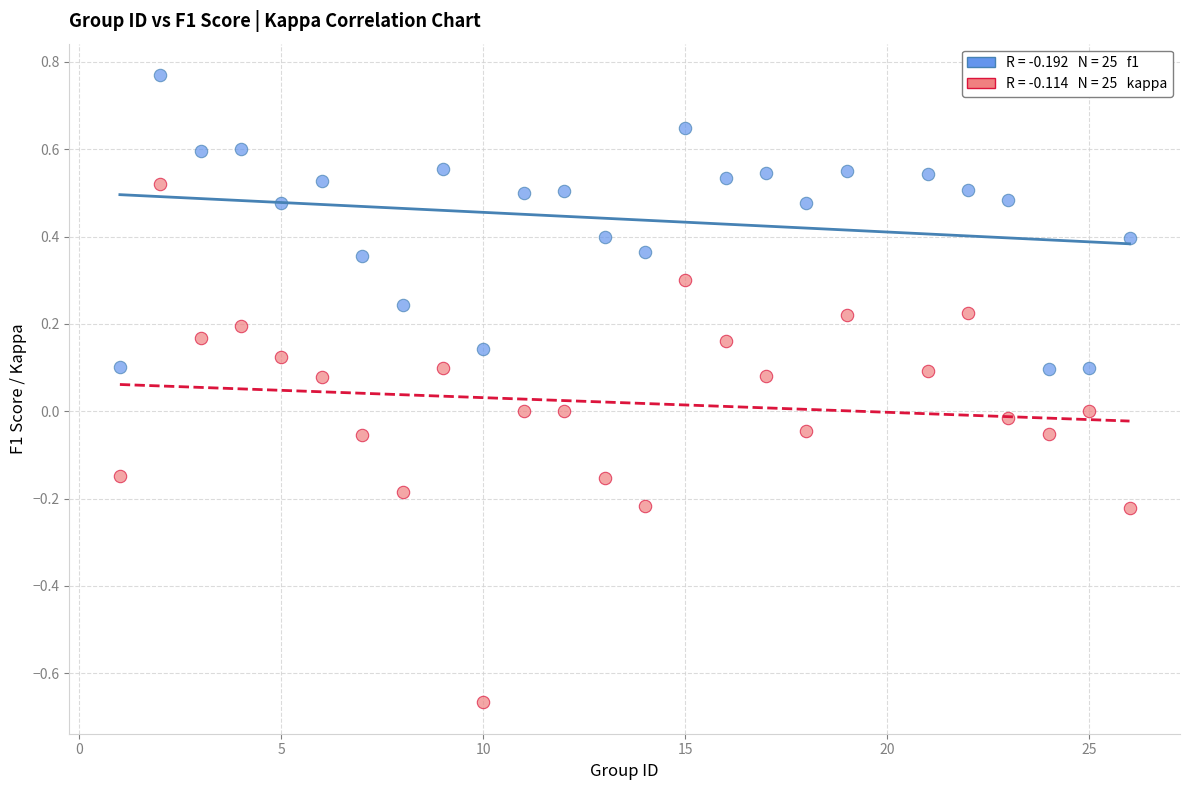

Across all data points, what is the range of X values (max minus min)?

25.0